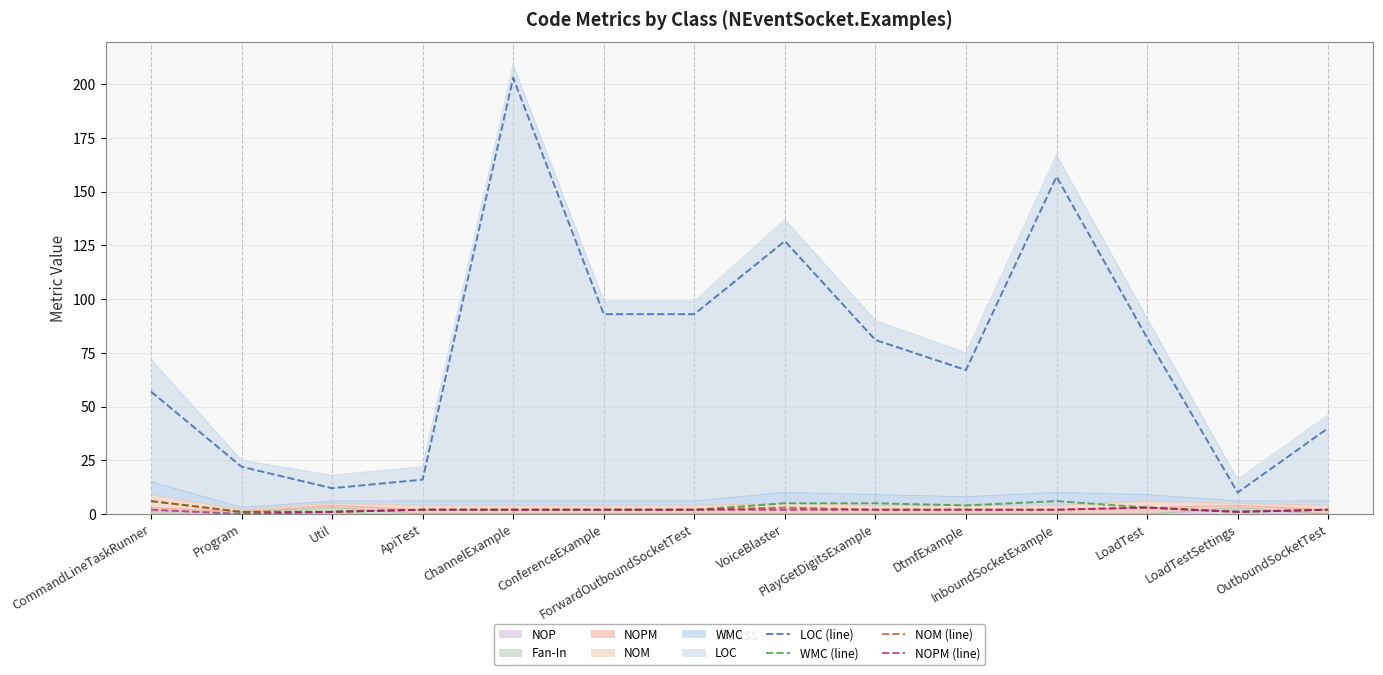

At how many categories does at least one series exceed 118?

3